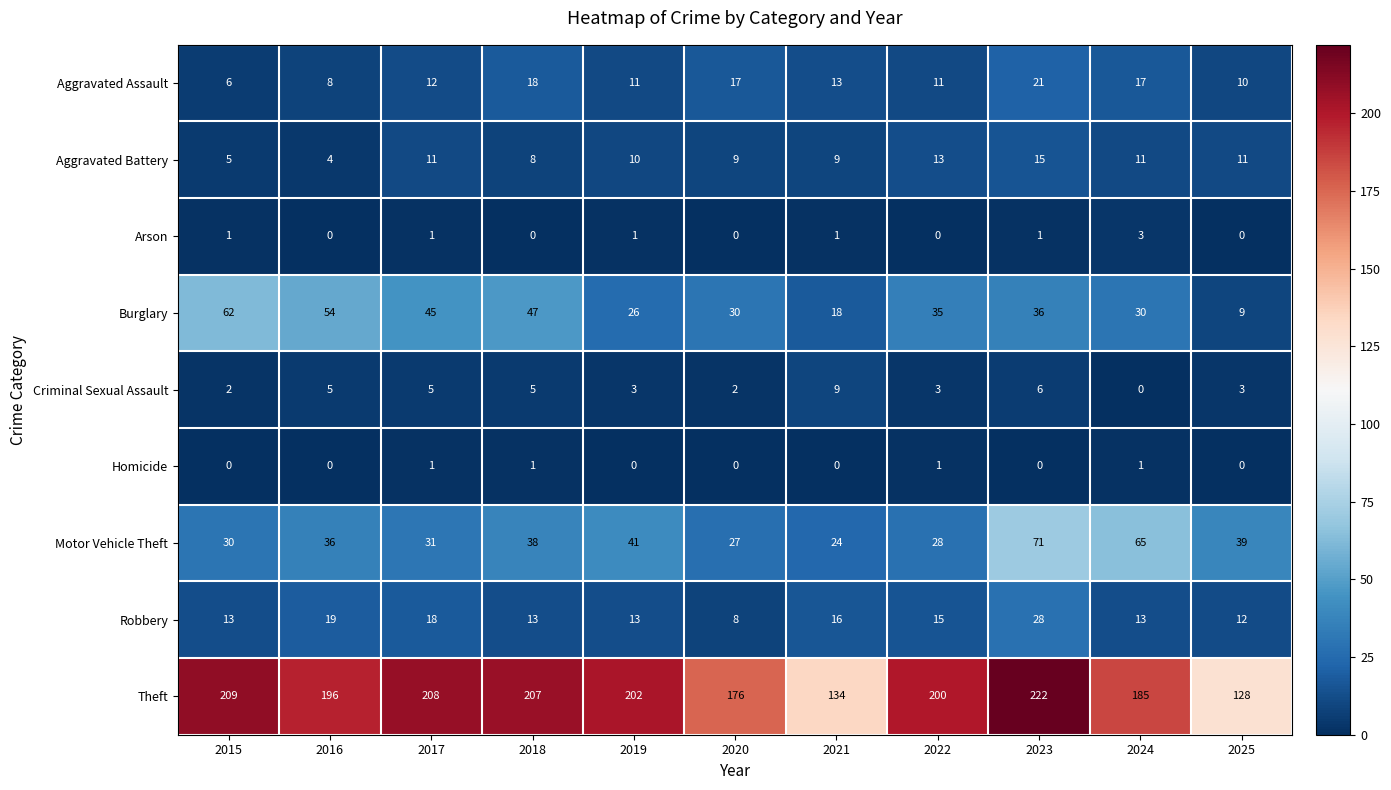

What is the maximum value for Criminal Sexual Assault?

9